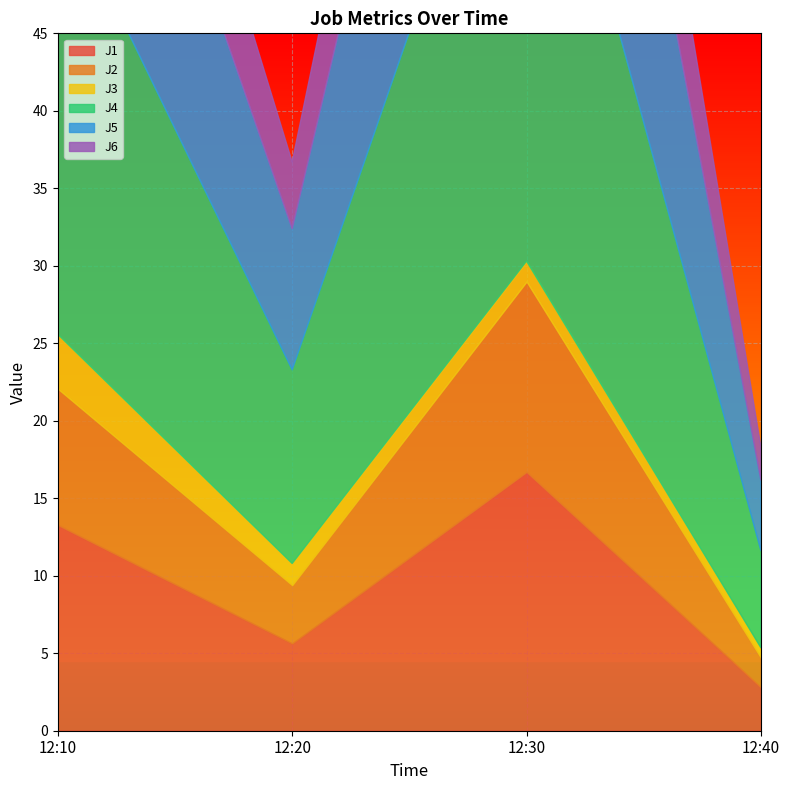

In J1, how many points are higher than both neighbors (excluding endpoints)?

1